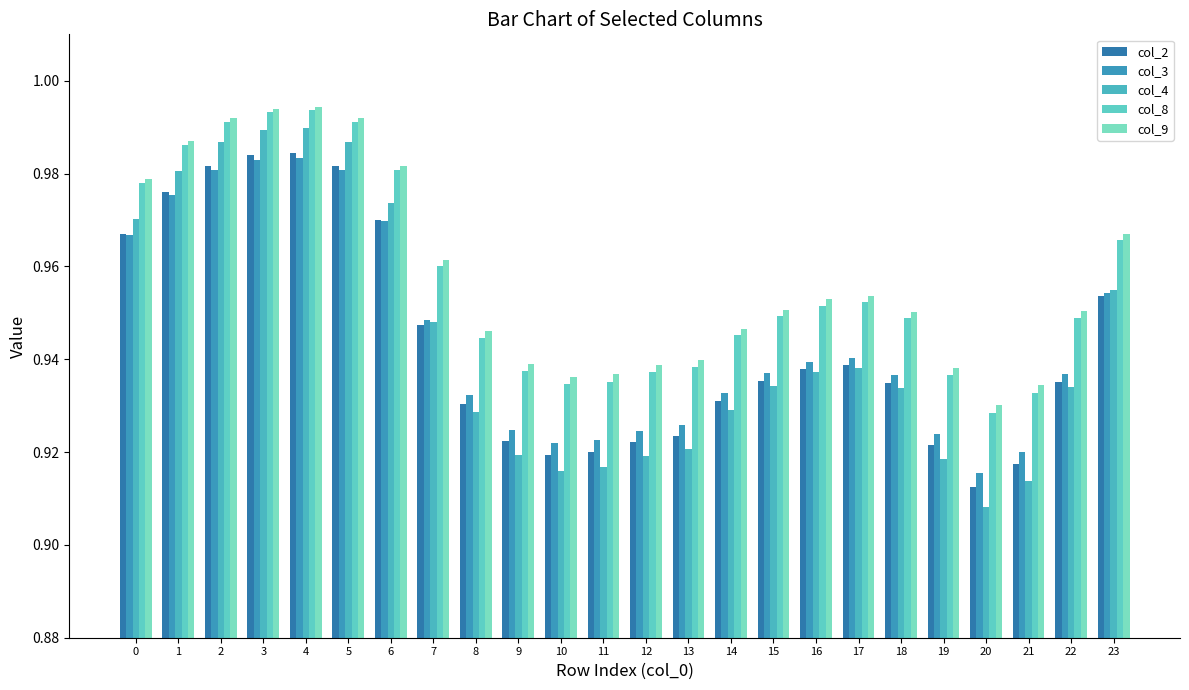

What are all the series names shown in the legend?

col_2, col_3, col_4, col_8, col_9